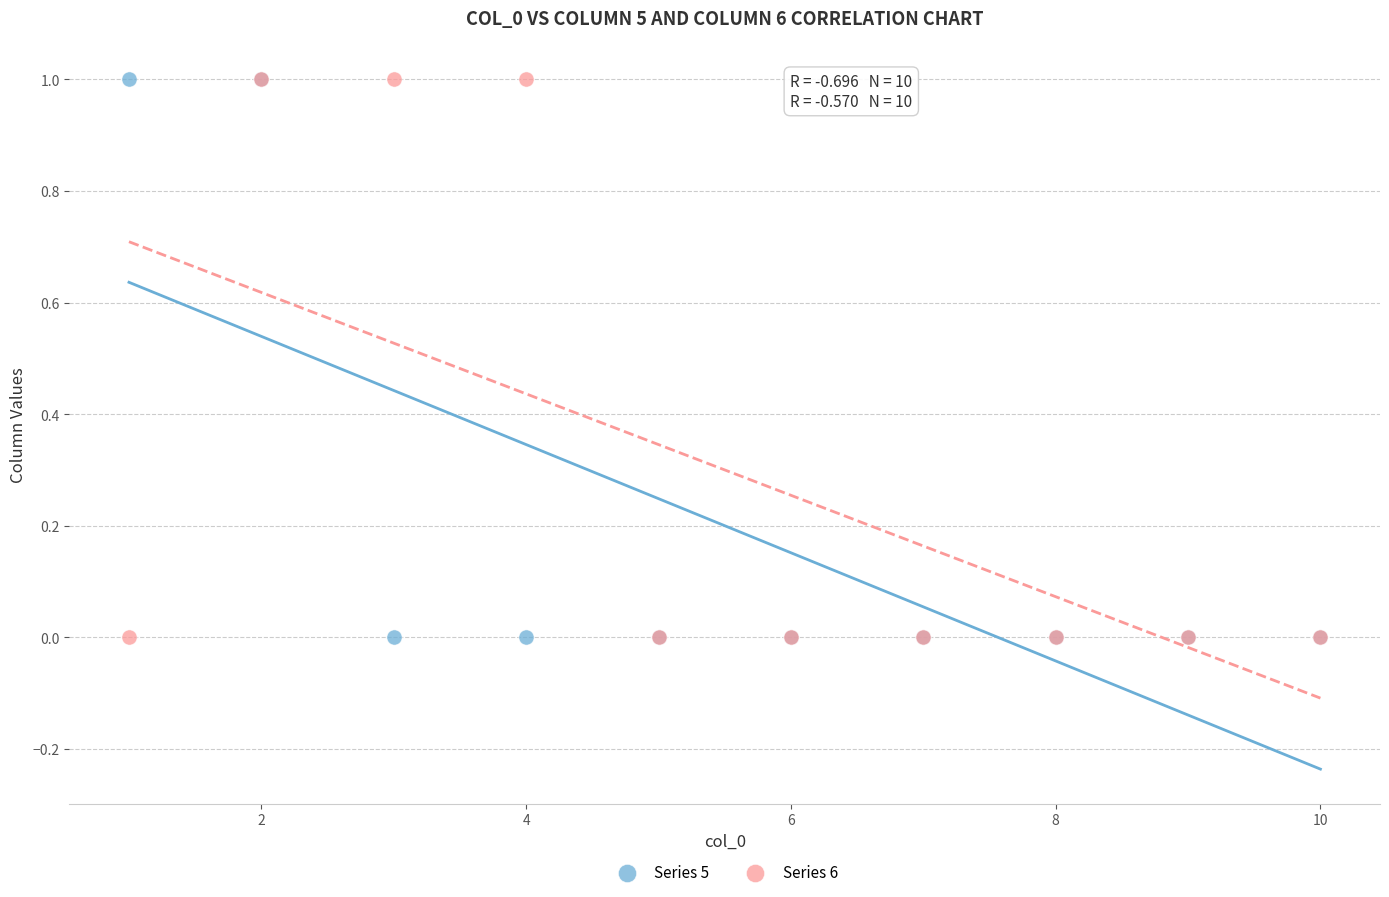

What are all the series names shown in the legend?

Series 5, Series 6